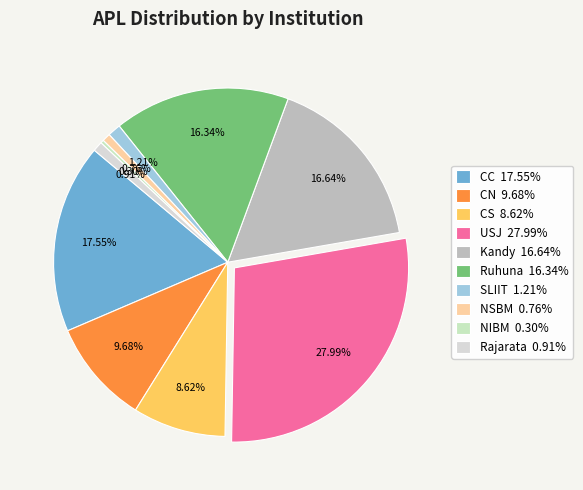

Is there a majority slice in this chart?

No